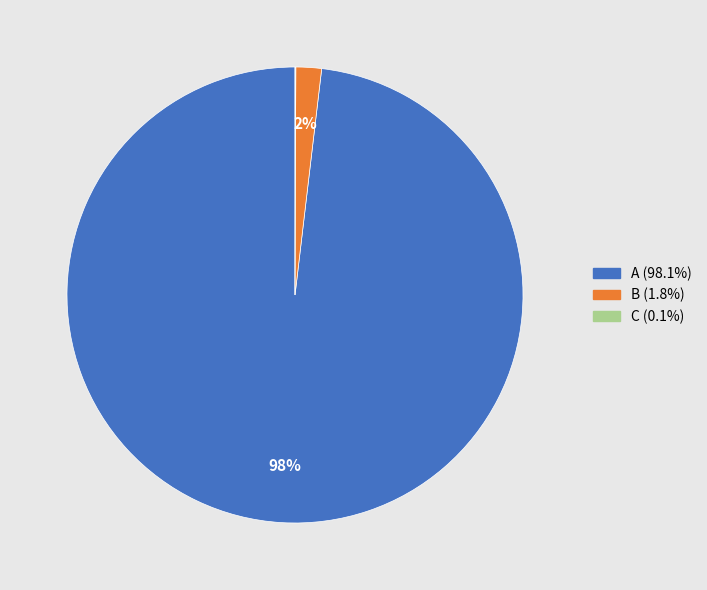

Which slice represents more than half of the pie?

A